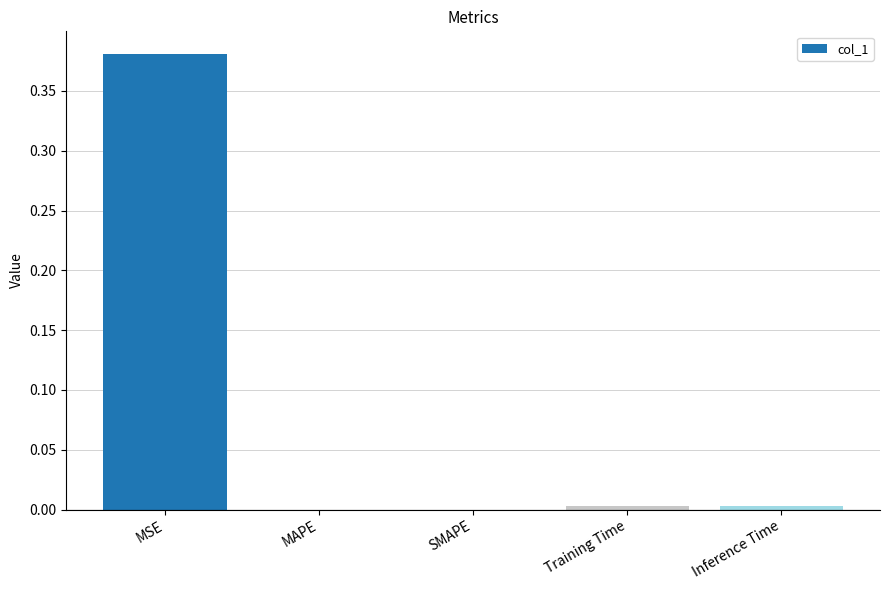

Which label corresponds to the largest value in the chart?

MSE